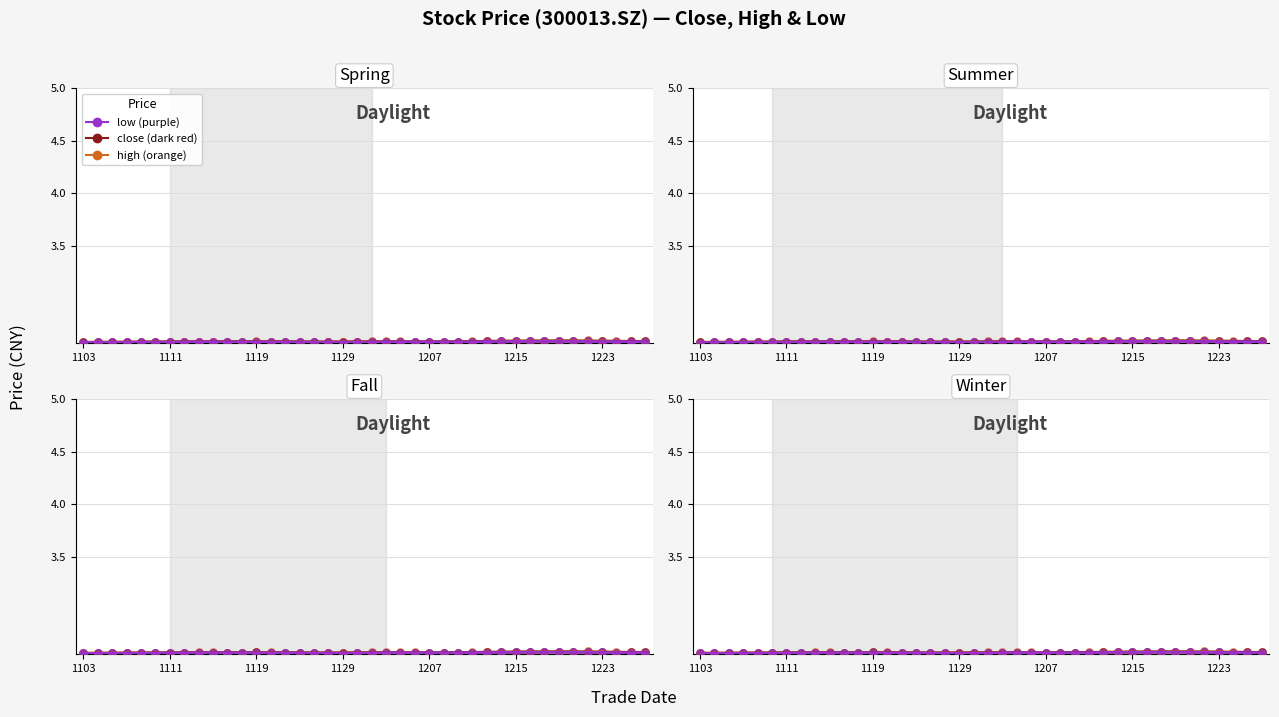

Which series contains the lowest Y value?

low